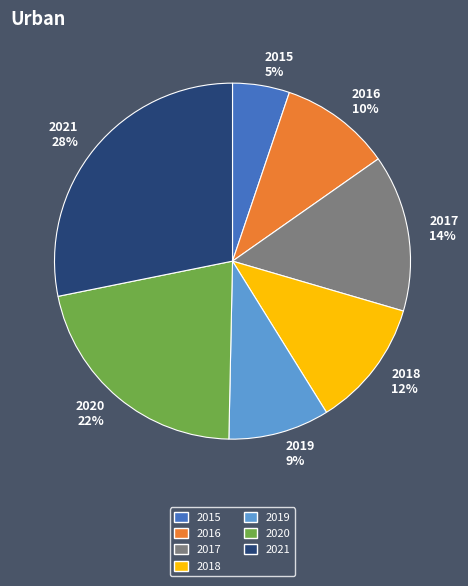

What percentage is the 2018 slice, to the nearest percent?

12%